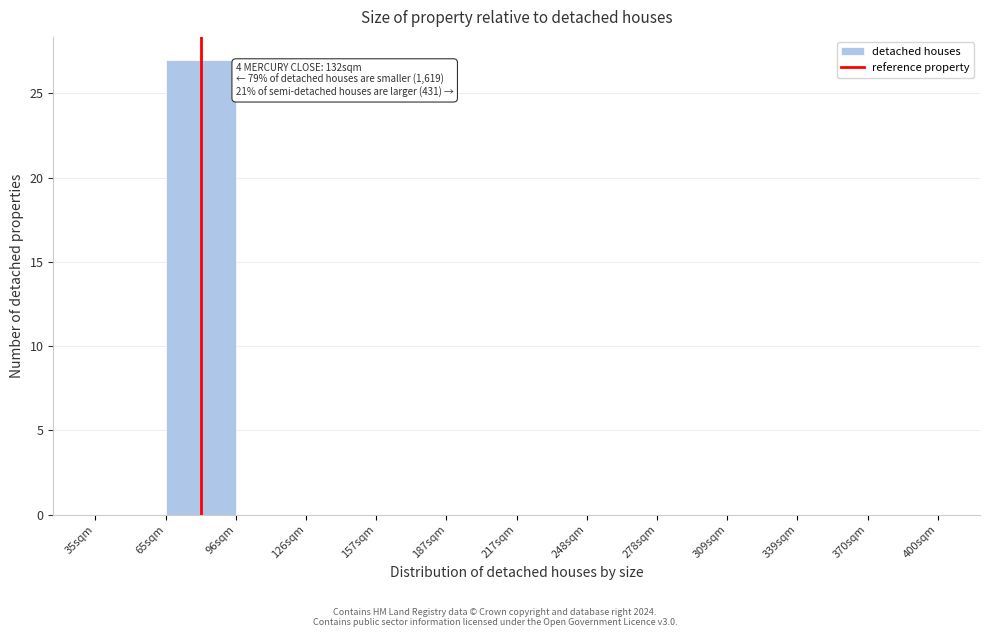

Reading left to right, extract all data points from this chart.

35sqm=0	65sqm=27	96sqm=0	126sqm=0	157sqm=0	187sqm=0	217sqm=0	248sqm=0	278sqm=0	309sqm=0	339sqm=0	370sqm=0